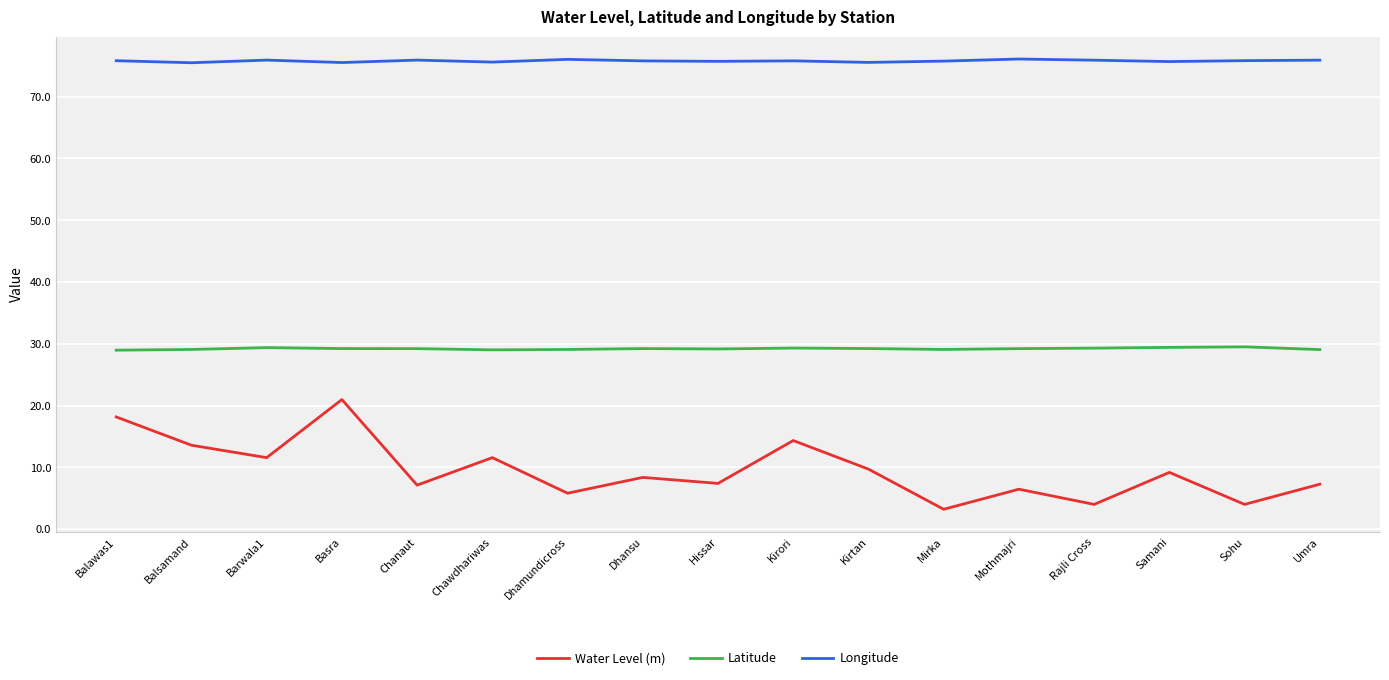

What is the difference between the highest and lowest values at Hissar?

68.3